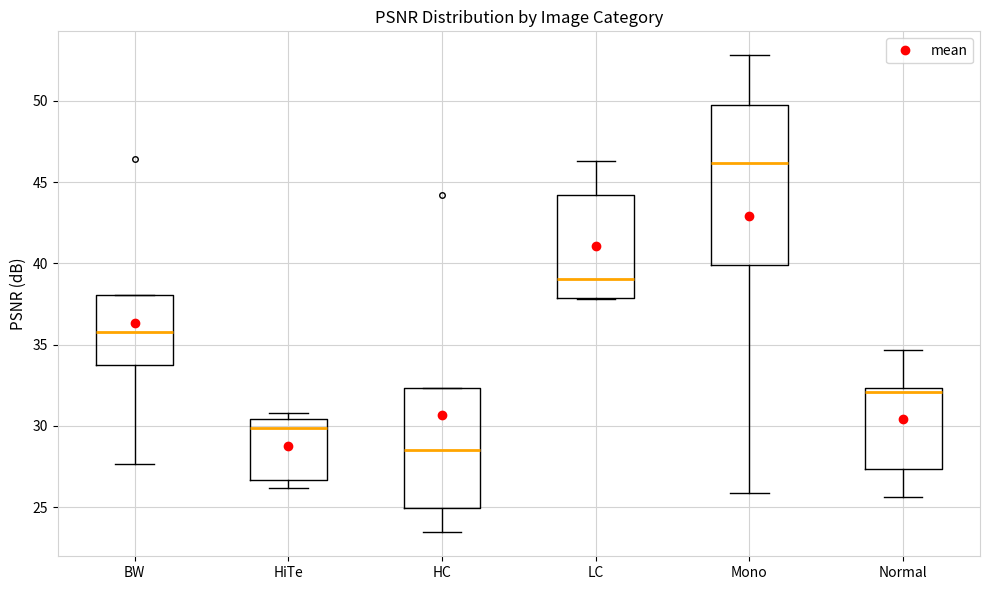

Reading left to right, transcribe this box plot: for each box, give where its median line is, the range the box spans, and where its two whiskers end, as read against the y-axis. The values are not printed on the chart, so give them approximately, as read against the axis.

BW: median 36.0, box 34.0 to 38.0, whiskers 27.5 to 38.0
HiTe: median 30.0, box 26.5 to 30.5, whiskers 26.0 to 31.0
HC: median 28.5, box 25.0 to 32.5, whiskers 23.5 to 32.5
LC: median 39.0, box 38.0 to 44.0, whiskers 38.0 to 46.5
Mono: median 46.0, box 40.0 to 49.5, whiskers 26.0 to 53.0
Normal: median 32.0, box 27.5 to 32.5, whiskers 25.5 to 34.5